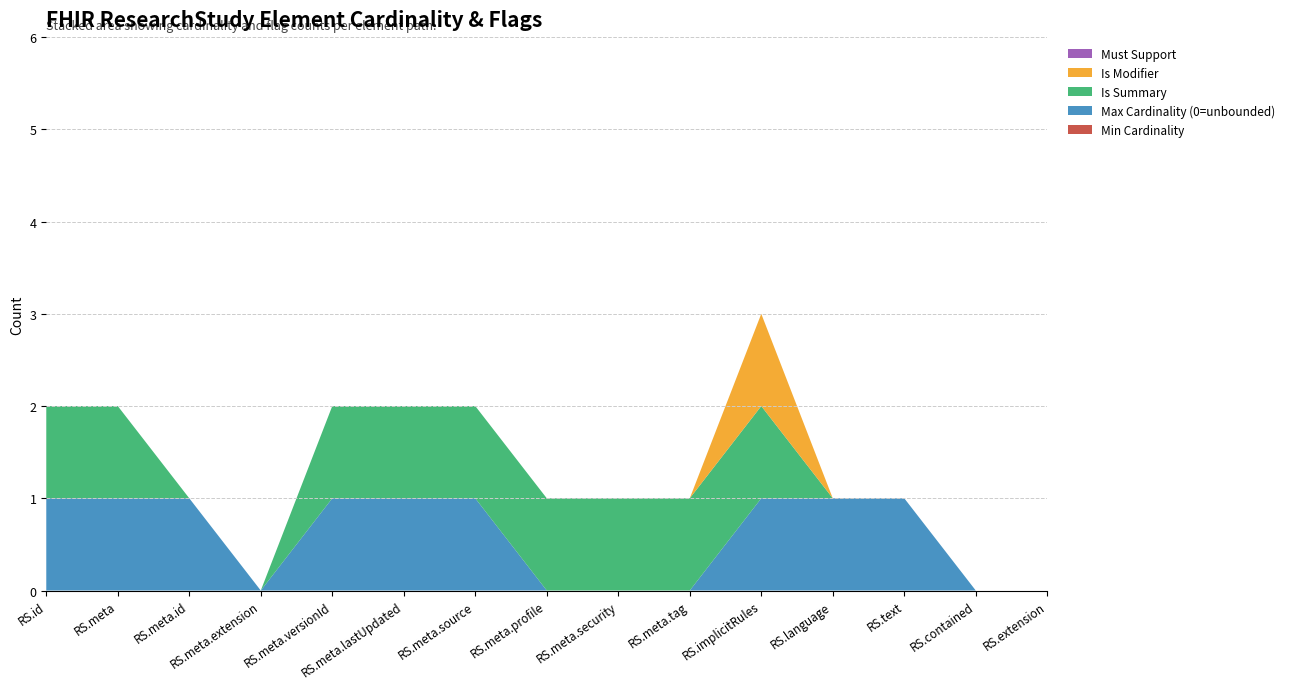

Reading right to left, what are all the values shown in this chart?

Min Cardinality: ResearchStudy.extension=0	ResearchStudy.contained=0	ResearchStudy.text=0	ResearchStudy.language=0	ResearchStudy.implicitRules=0	ResearchStudy.meta.tag=0	ResearchStudy.meta.security=0	ResearchStudy.meta.profile=0	ResearchStudy.meta.source=0	ResearchStudy.meta.lastUpdated=0	ResearchStudy.meta.versionId=0	ResearchStudy.meta.extension=0	ResearchStudy.meta.id=0	ResearchStudy.meta=0	ResearchStudy.id=0
Max Cardinality (0=unbounded): ResearchStudy.extension=0	ResearchStudy.contained=0	ResearchStudy.text=1	ResearchStudy.language=1	ResearchStudy.implicitRules=1	ResearchStudy.meta.tag=0	ResearchStudy.meta.security=0	ResearchStudy.meta.profile=0	ResearchStudy.meta.source=1	ResearchStudy.meta.lastUpdated=1	ResearchStudy.meta.versionId=1	ResearchStudy.meta.extension=0	ResearchStudy.meta.id=1	ResearchStudy.meta=1	ResearchStudy.id=1
Is Summary: ResearchStudy.extension=0	ResearchStudy.contained=0	ResearchStudy.text=0	ResearchStudy.language=0	ResearchStudy.implicitRules=1	ResearchStudy.meta.tag=1	ResearchStudy.meta.security=1	ResearchStudy.meta.profile=1	ResearchStudy.meta.source=1	ResearchStudy.meta.lastUpdated=1	ResearchStudy.meta.versionId=1	ResearchStudy.meta.extension=0	ResearchStudy.meta.id=0	ResearchStudy.meta=1	ResearchStudy.id=1
Is Modifier: ResearchStudy.extension=0	ResearchStudy.contained=0	ResearchStudy.text=0	ResearchStudy.language=0	ResearchStudy.implicitRules=1	ResearchStudy.meta.tag=0	ResearchStudy.meta.security=0	ResearchStudy.meta.profile=0	ResearchStudy.meta.source=0	ResearchStudy.meta.lastUpdated=0	ResearchStudy.meta.versionId=0	ResearchStudy.meta.extension=0	ResearchStudy.meta.id=0	ResearchStudy.meta=0	ResearchStudy.id=0
Must Support: ResearchStudy.extension=0	ResearchStudy.contained=0	ResearchStudy.text=0	ResearchStudy.language=0	ResearchStudy.implicitRules=0	ResearchStudy.meta.tag=0	ResearchStudy.meta.security=0	ResearchStudy.meta.profile=0	ResearchStudy.meta.source=0	ResearchStudy.meta.lastUpdated=0	ResearchStudy.meta.versionId=0	ResearchStudy.meta.extension=0	ResearchStudy.meta.id=0	ResearchStudy.meta=0	ResearchStudy.id=0